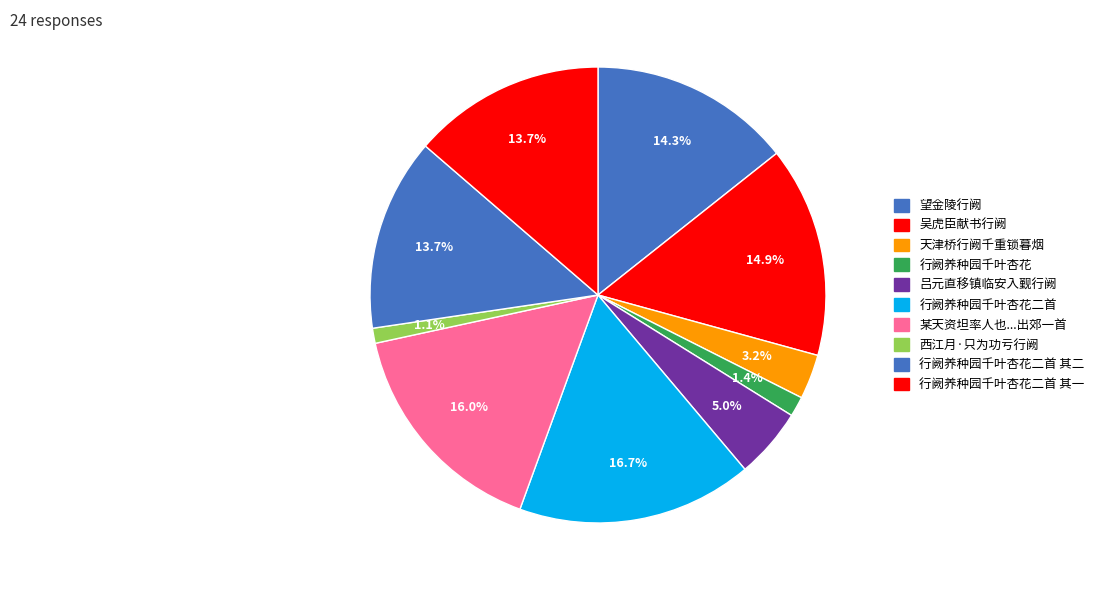

How many slices are in this pie chart?

10